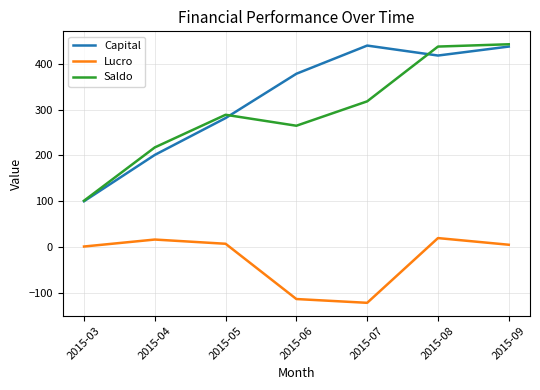

Which category has the lowest value in the Capital series?

2015-03